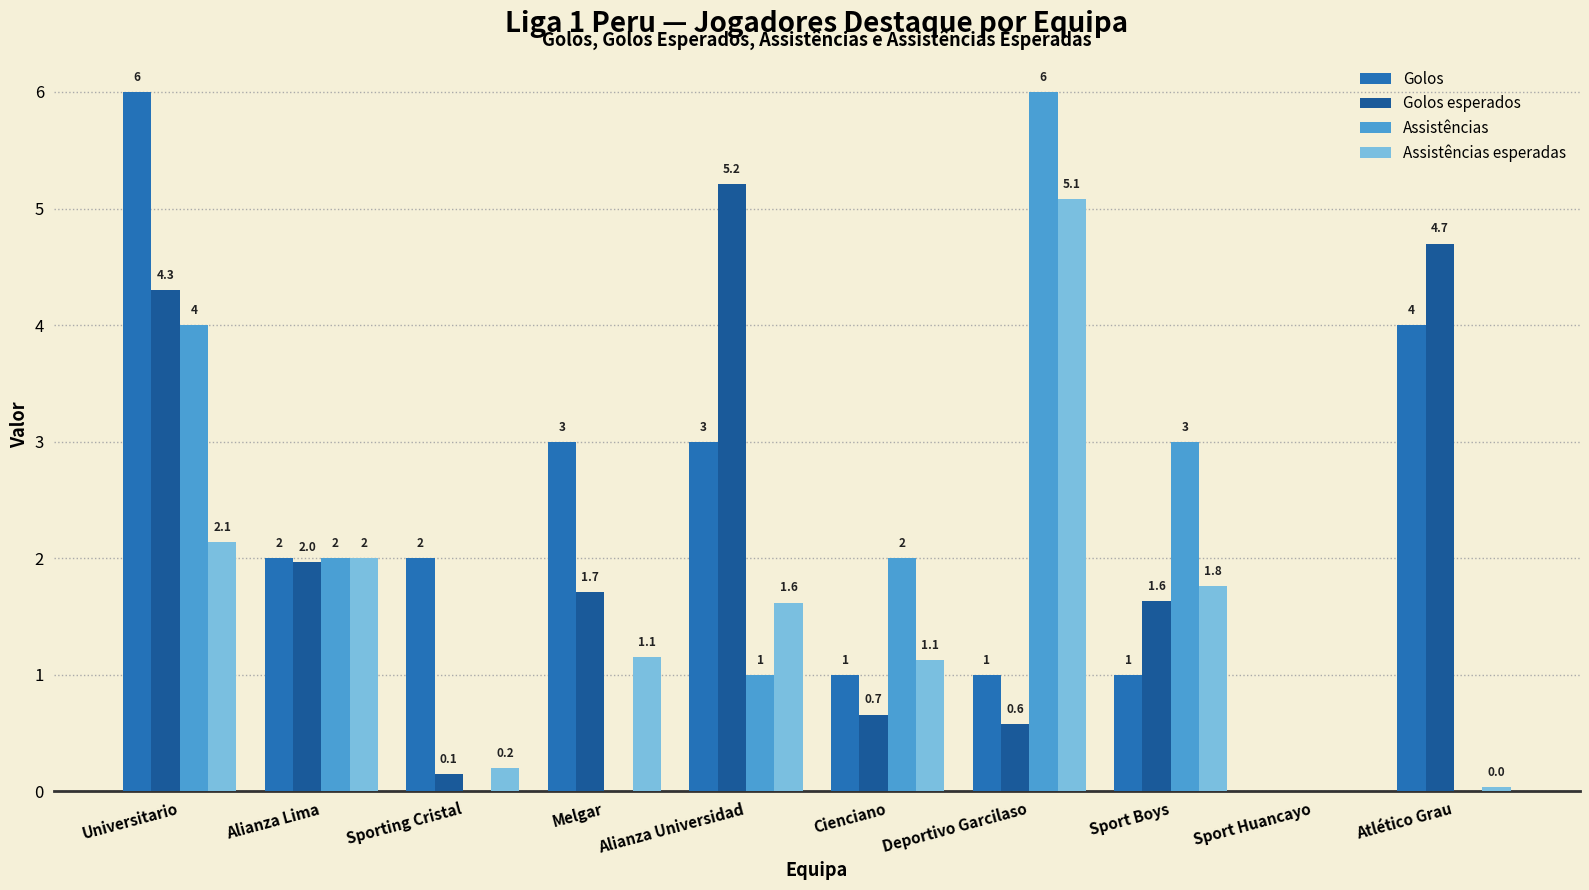

What is the maximum value shown in the chart?

6.0